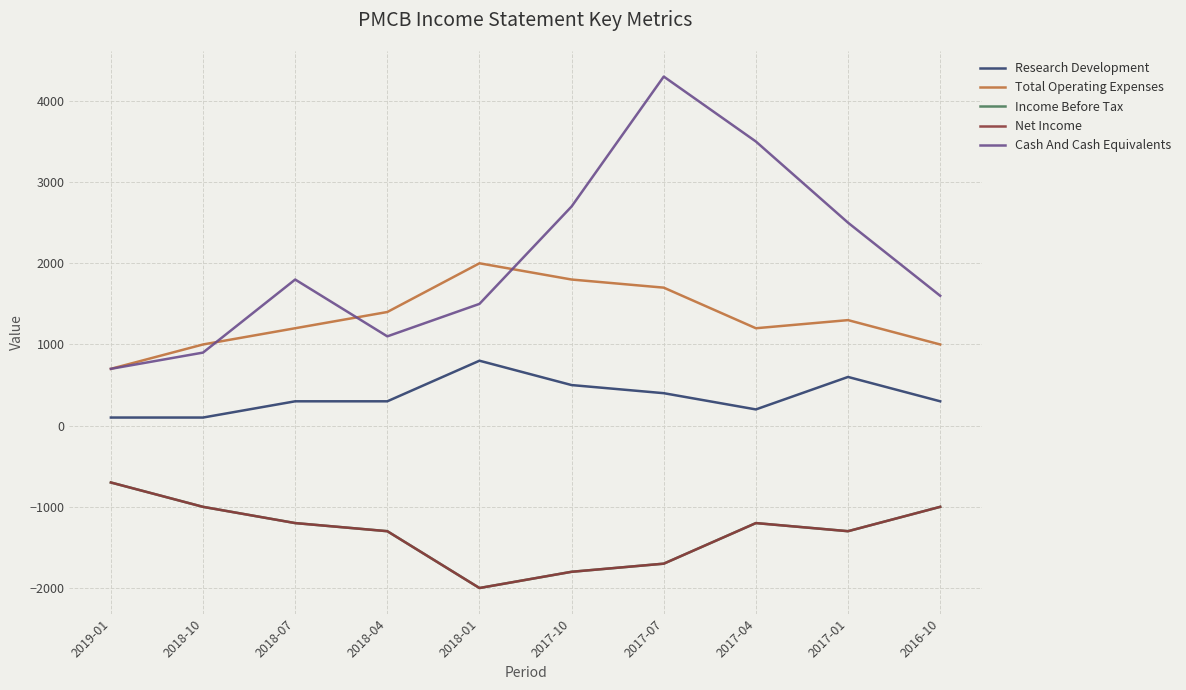

At how many categories does at least one series exceed 2416?

4